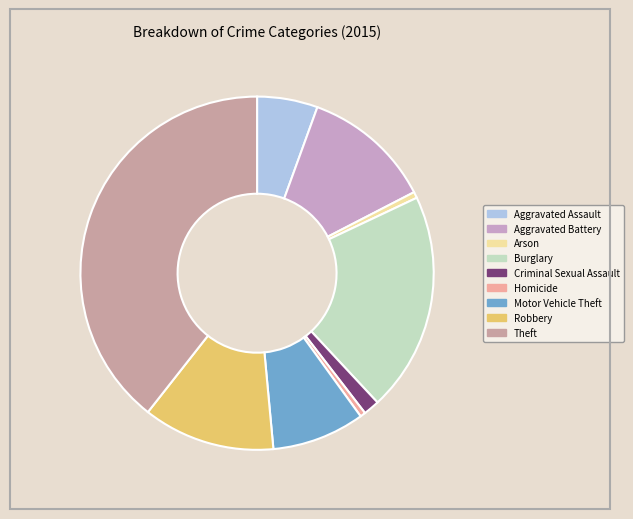

Does Homicide account for over 50% of the chart?

No